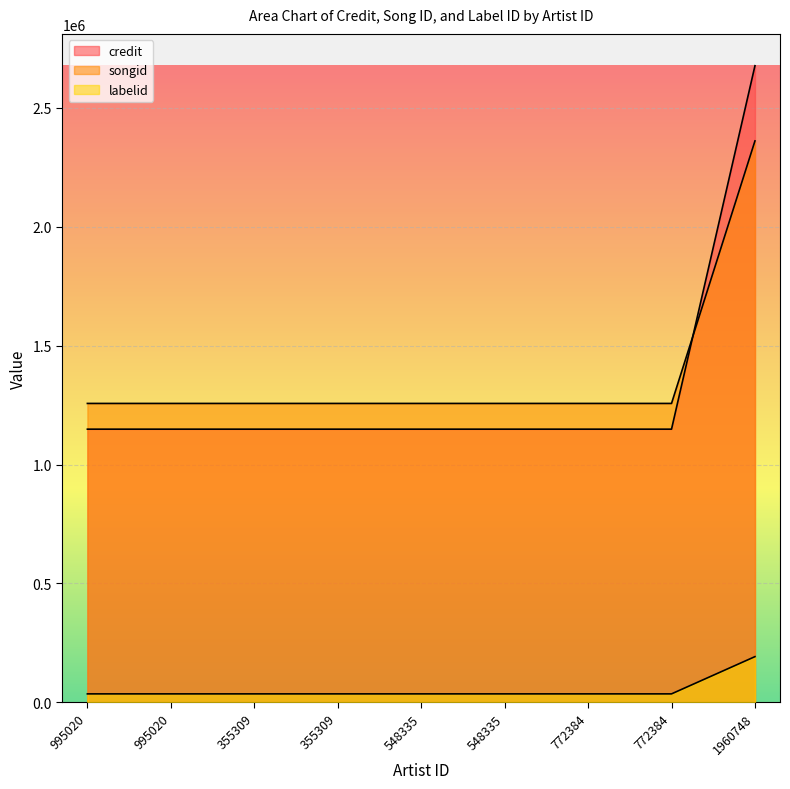

True or false: labelid has more than 0 interior local peaks.

False